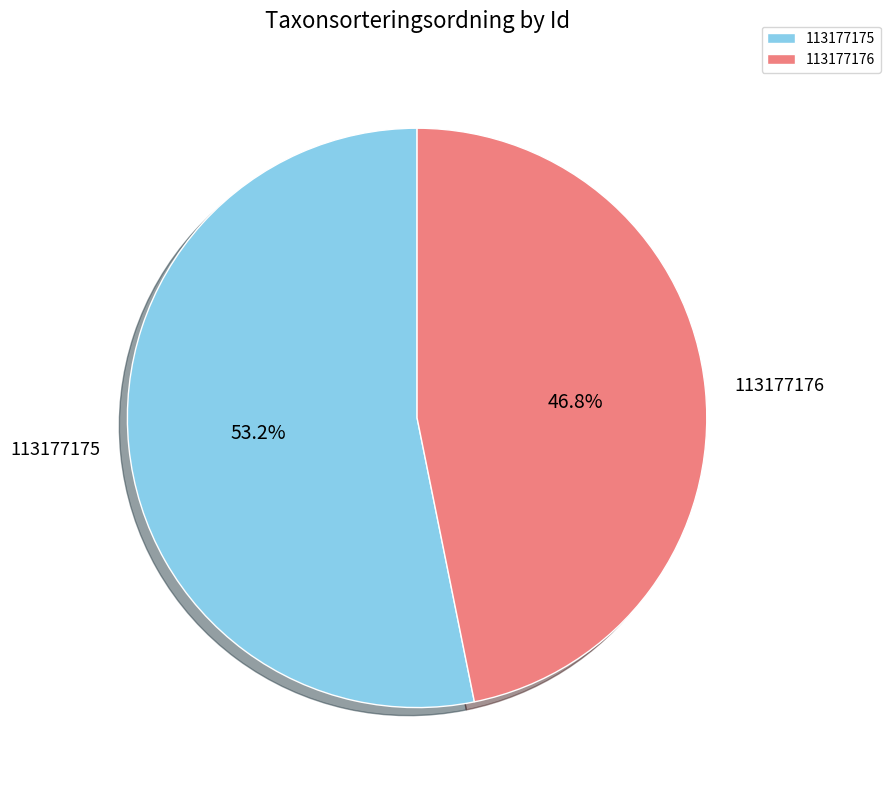

How many segments does this pie chart have?

2